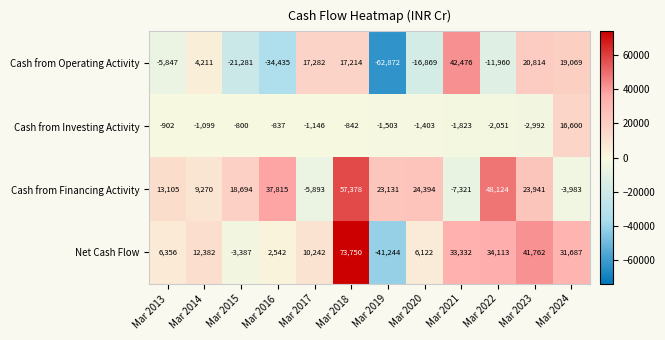

What is the difference between the second highest and second lowest values in the Net Cash Flow series?

45149